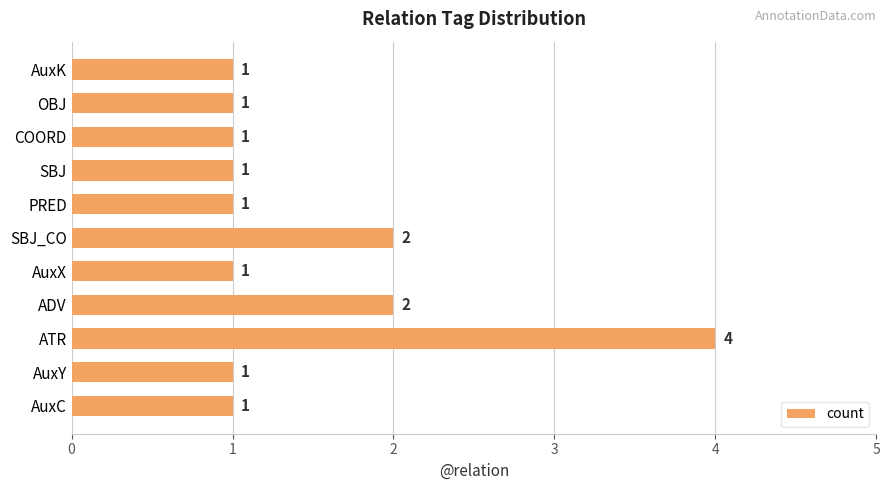

How many values are between 1 and 2?

10